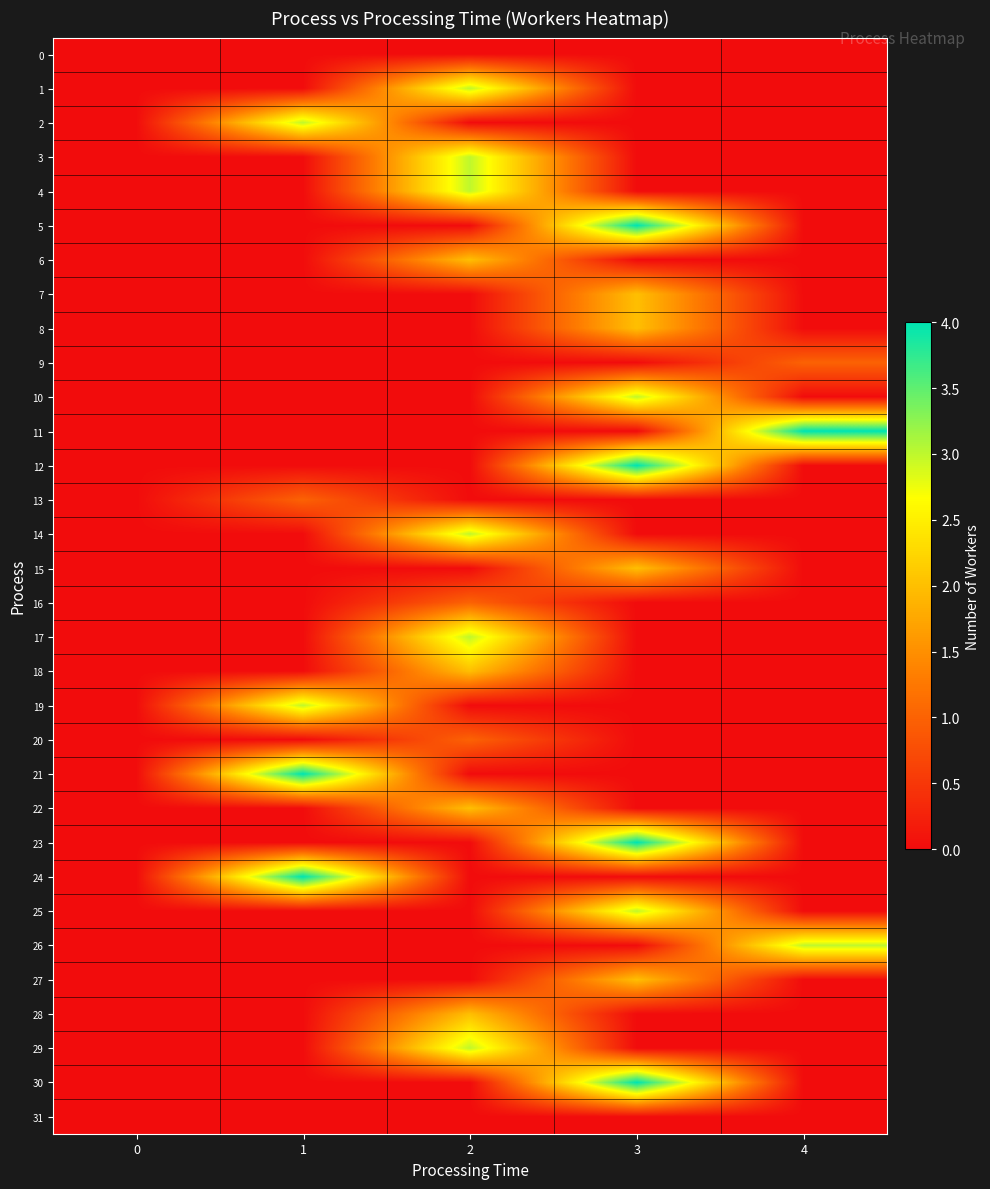

Reading right to left, what are all the values shown in this chart?

row_0: 4=0	3=0	2=0	1=0	0=0
row_1: 4=0	3=0	2=3	1=0	0=0
row_2: 4=0	3=0	2=0	1=3	0=0
row_3: 4=0	3=0	2=3	1=0	0=0
row_4: 4=0	3=0	2=3	1=0	0=0
row_5: 4=0	3=4	2=0	1=0	0=0
row_6: 4=0	3=0	2=2	1=0	0=0
row_7: 4=0	3=2	2=0	1=0	0=0
row_8: 4=0	3=2	2=0	1=0	0=0
row_9: 4=1	3=0	2=0	1=0	0=0
row_10: 4=0	3=3	2=0	1=0	0=0
row_11: 4=4	3=0	2=0	1=0	0=0
row_12: 4=0	3=4	2=0	1=0	0=0
row_13: 4=0	3=0	2=0	1=1	0=0
row_14: 4=0	3=0	2=3	1=0	0=0
row_15: 4=0	3=2	2=0	1=0	0=0
row_16: 4=0	3=0	2=1	1=0	0=0
row_17: 4=0	3=0	2=3	1=0	0=0
row_18: 4=0	3=0	2=2	1=0	0=0
row_19: 4=0	3=0	2=0	1=3	0=0
row_20: 4=0	3=0	2=1	1=0	0=0
row_21: 4=0	3=0	2=0	1=4	0=0
row_22: 4=0	3=0	2=2	1=0	0=0
row_23: 4=0	3=4	2=0	1=0	0=0
row_24: 4=0	3=0	2=0	1=4	0=0
row_25: 4=0	3=3	2=0	1=0	0=0
row_26: 4=3	3=0	2=0	1=0	0=0
row_27: 4=0	3=2	2=0	1=0	0=0
row_28: 4=0	3=0	2=2	1=0	0=0
row_29: 4=0	3=0	2=3	1=0	0=0
row_30: 4=0	3=4	2=0	1=0	0=0
row_31: 4=0	3=0	2=0	1=0	0=0